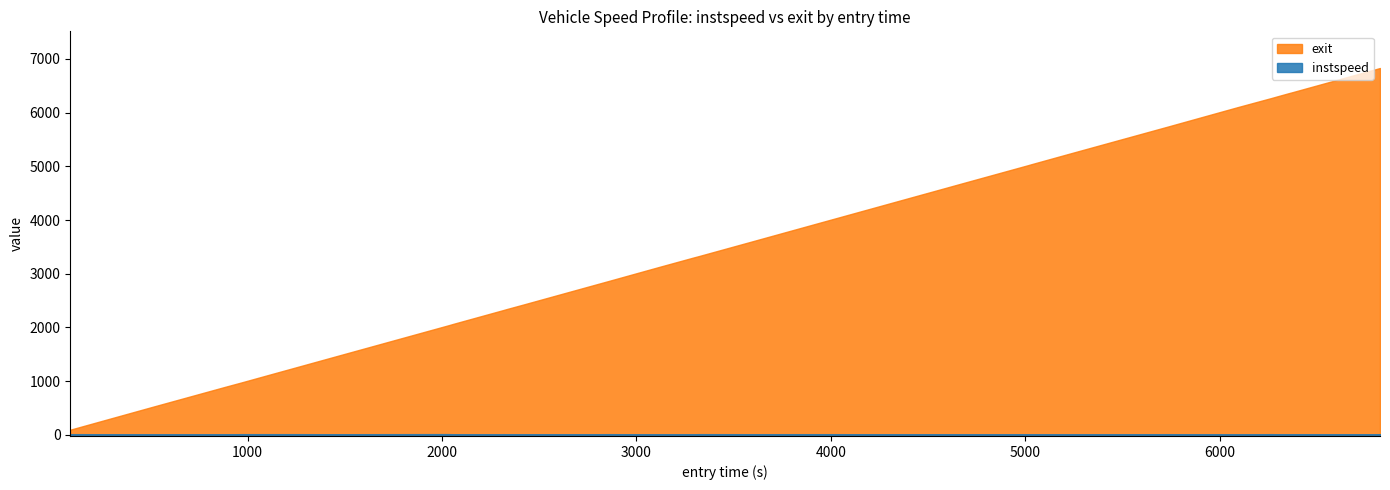

True or false: instspeed and exit intersect in this chart.

False